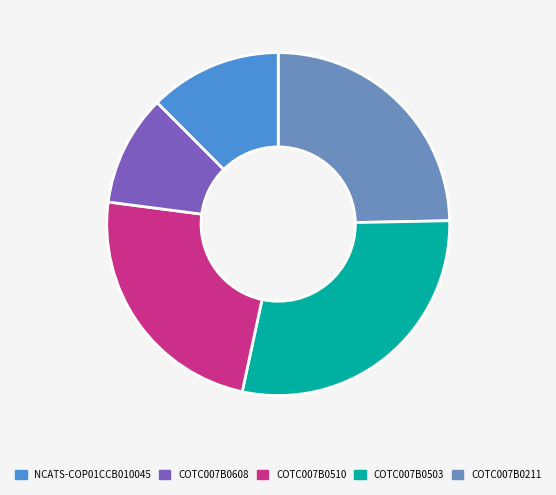

Does any single category account for the majority?

No